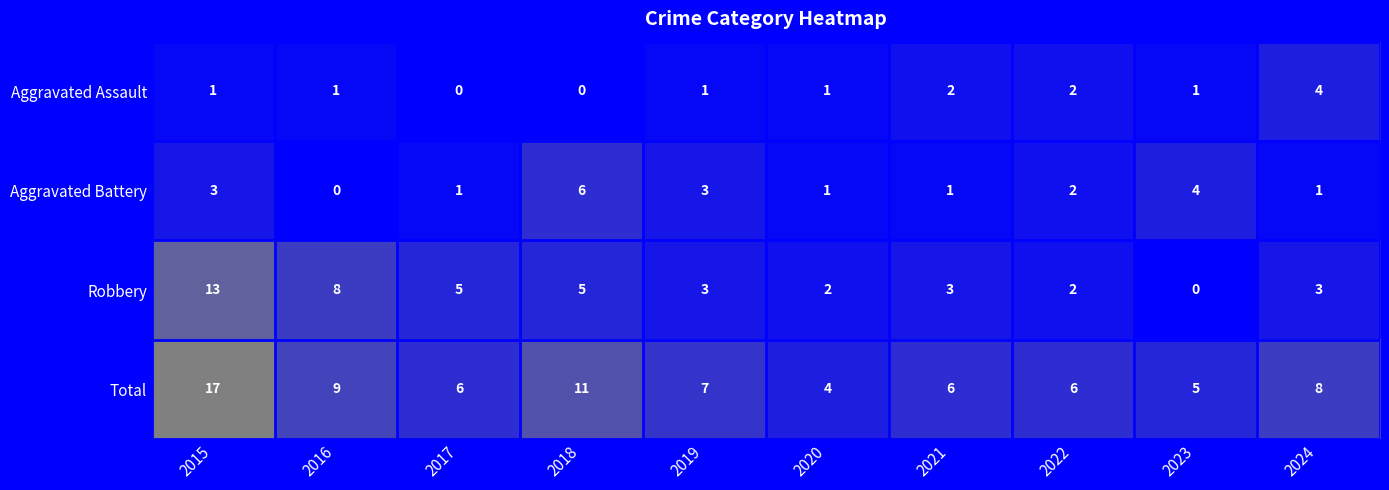

Which series has the largest total across all categories?

Total